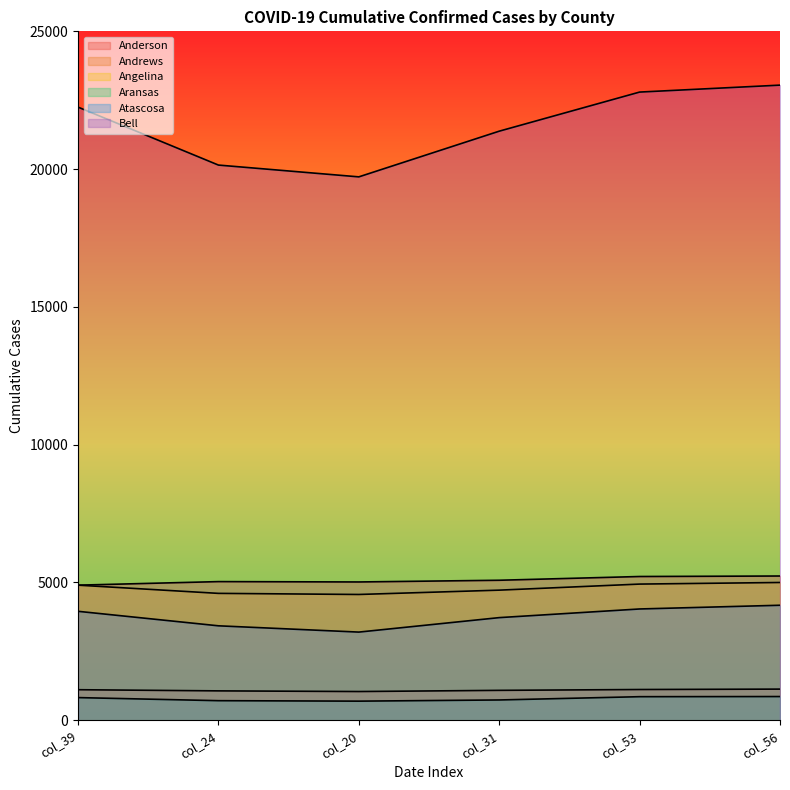

How many data points in Aransas are less than 823?

3